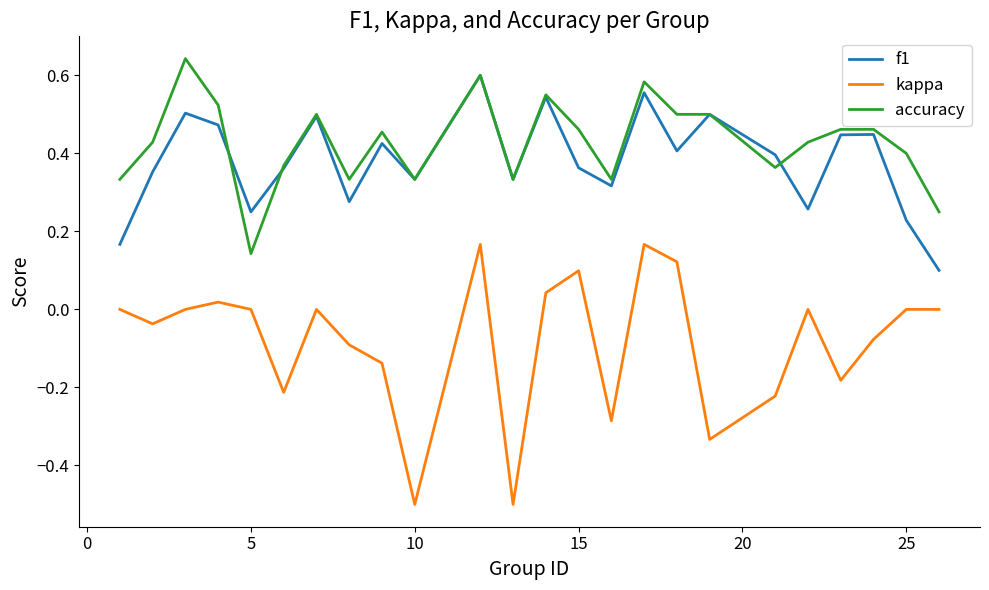

Which series has the widest spread of values?

kappa